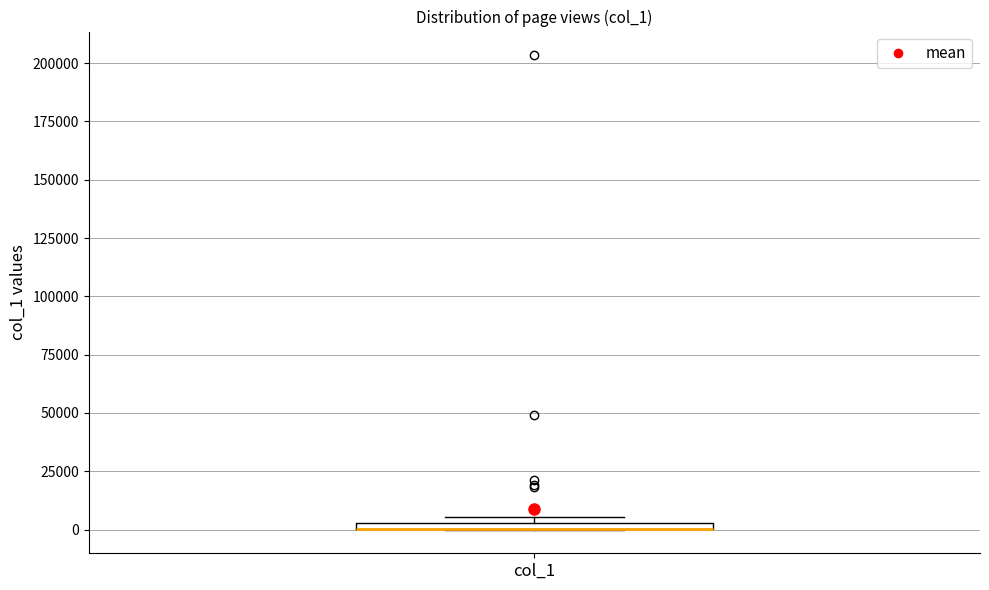

Where is the upper edge of the box for col_1 on the y-axis? The values are not printed on the chart, so give them approximately, as read against the axis.

5000